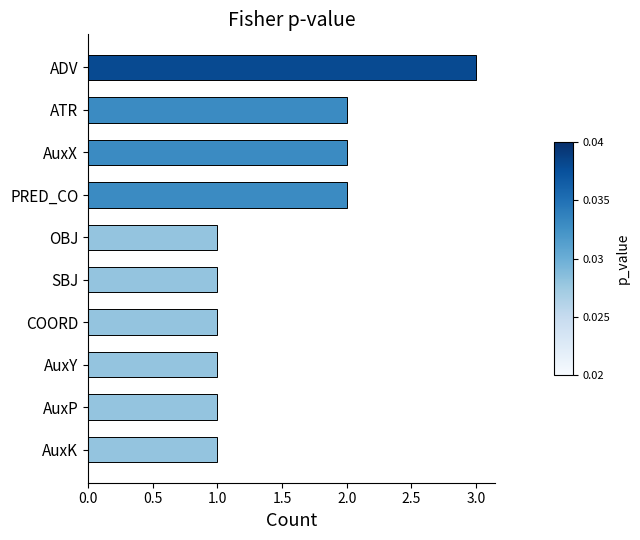

What is the greatest value displayed?

3